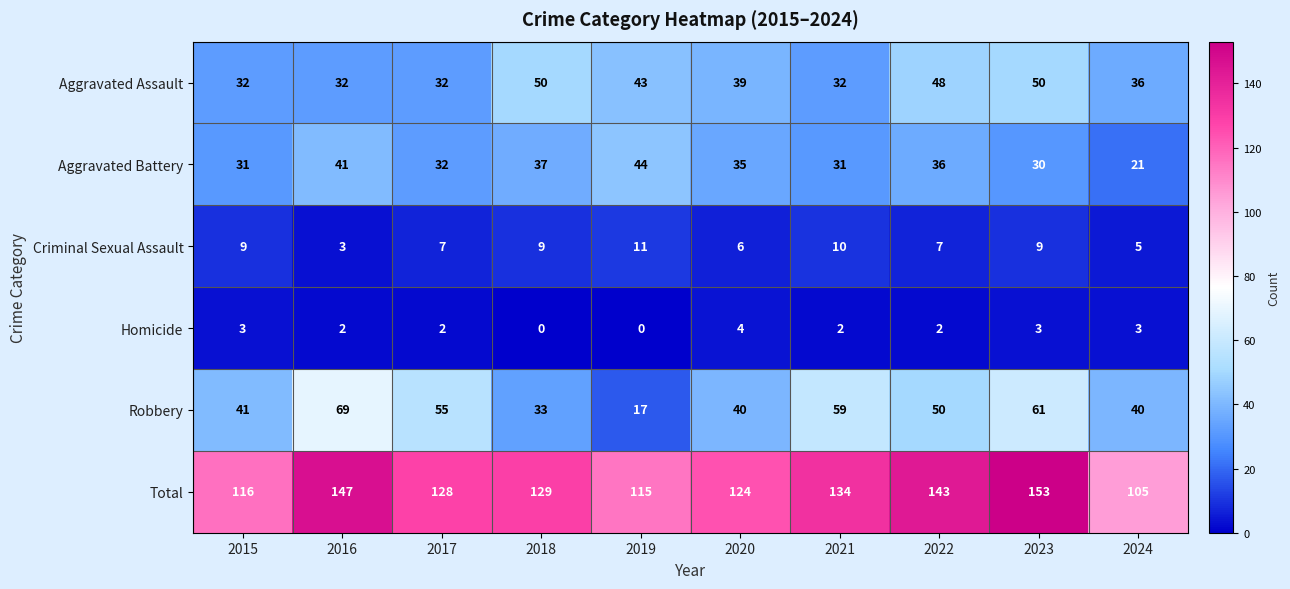

What is the lowest value of the Aggravated Assault series?

32